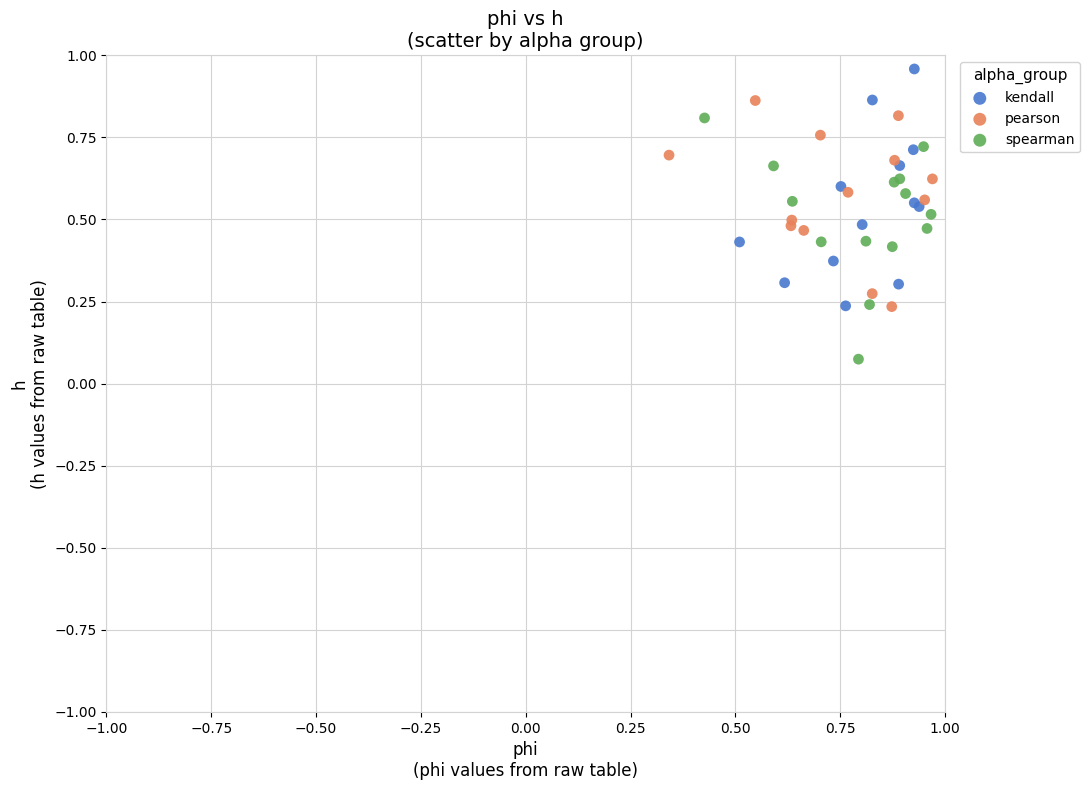

Which series reaches the minimum Y coordinate?

spearman